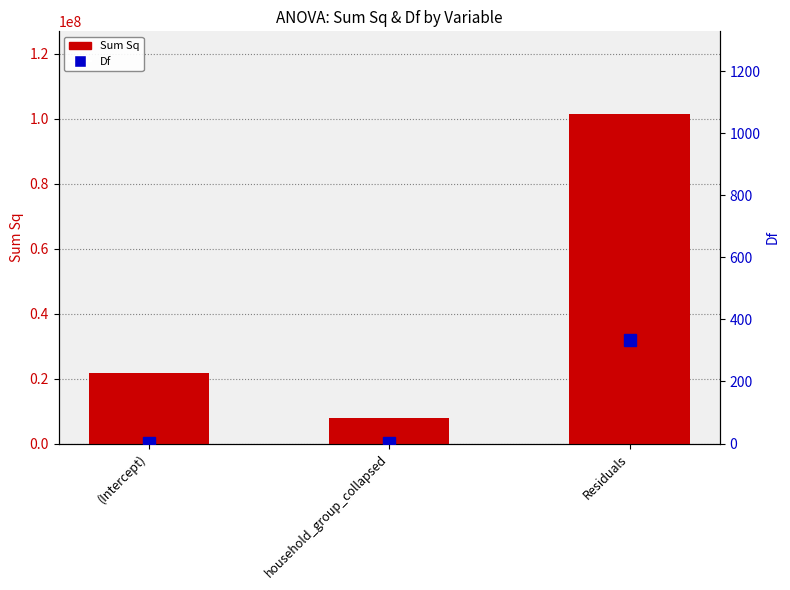

Does the chart contain stacked bars?

No